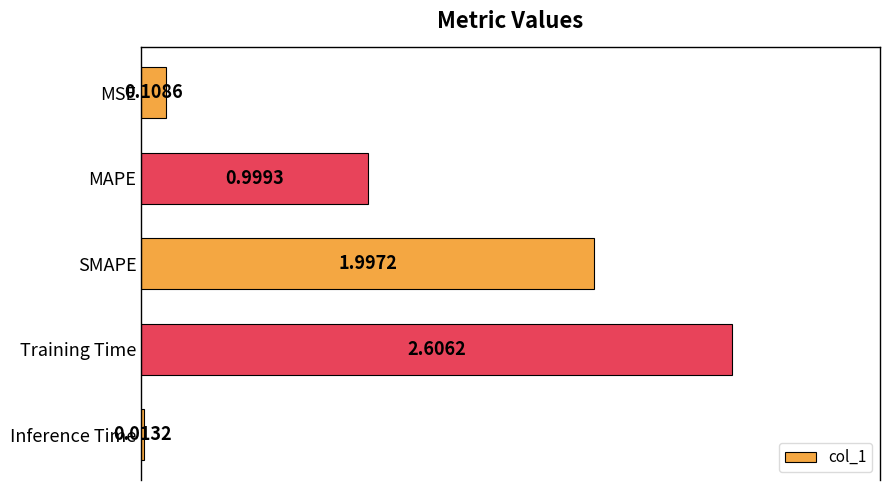

List the labels in order of value, largest first.

Training Time, SMAPE, MAPE, MSE, Inference Time